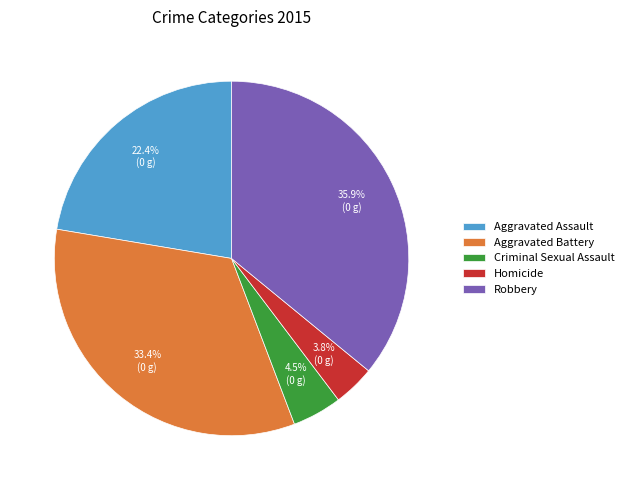

How many slices are in this pie chart?

5